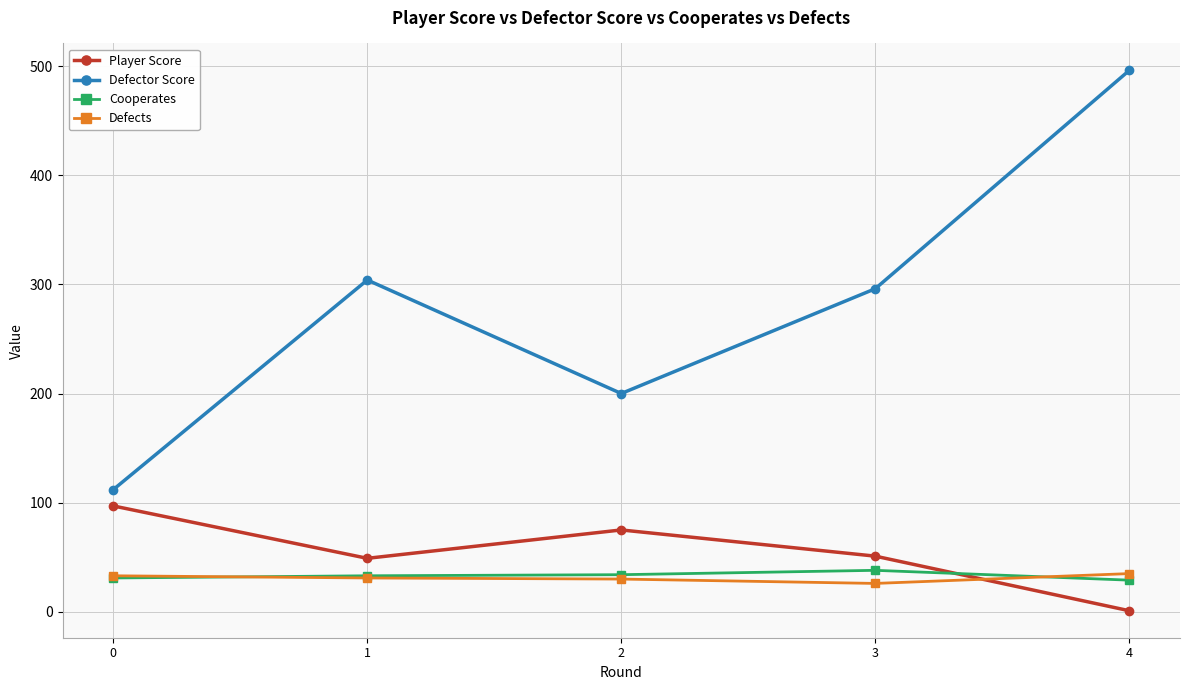

What is the value of the Defector Score point at the 4th from the left?

296